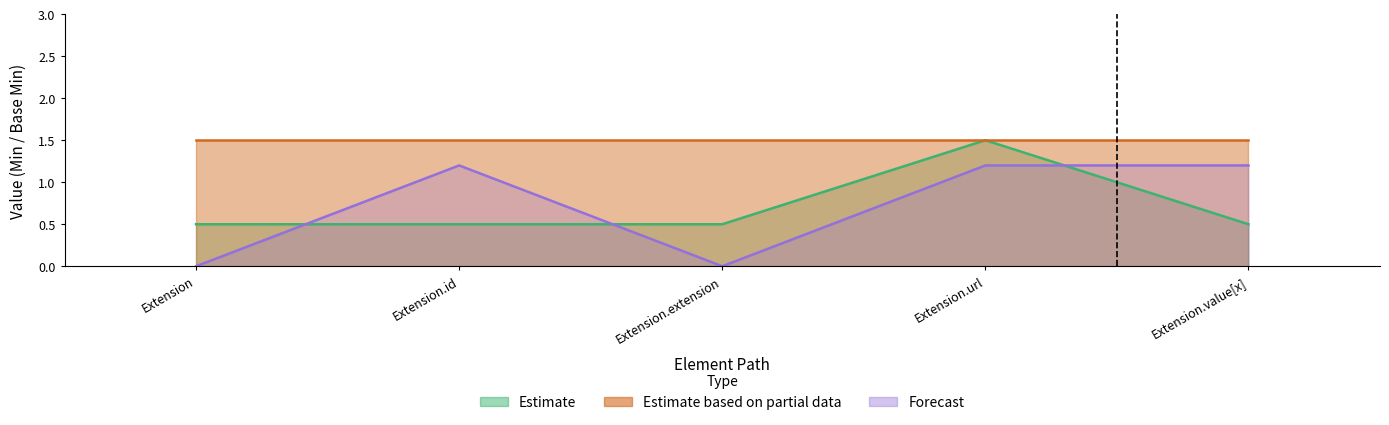

List the labels in order of Estimate value, smallest first.

Extension, Extension.id, Extension.extension, Extension.value[x], Extension.url